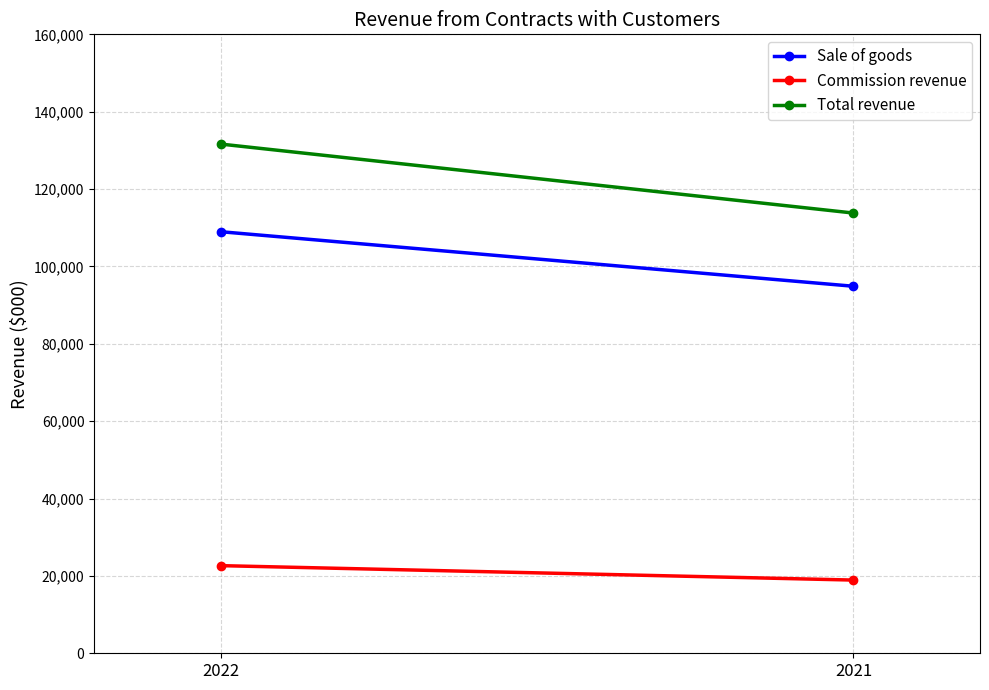

Reading left to right, transcribe all the data shown in this chart.

Sale of goods: 2022=108978	2021=94879
Commission revenue: 2022=22655	2021=18923
Total revenue: 2022=131633	2021=113802